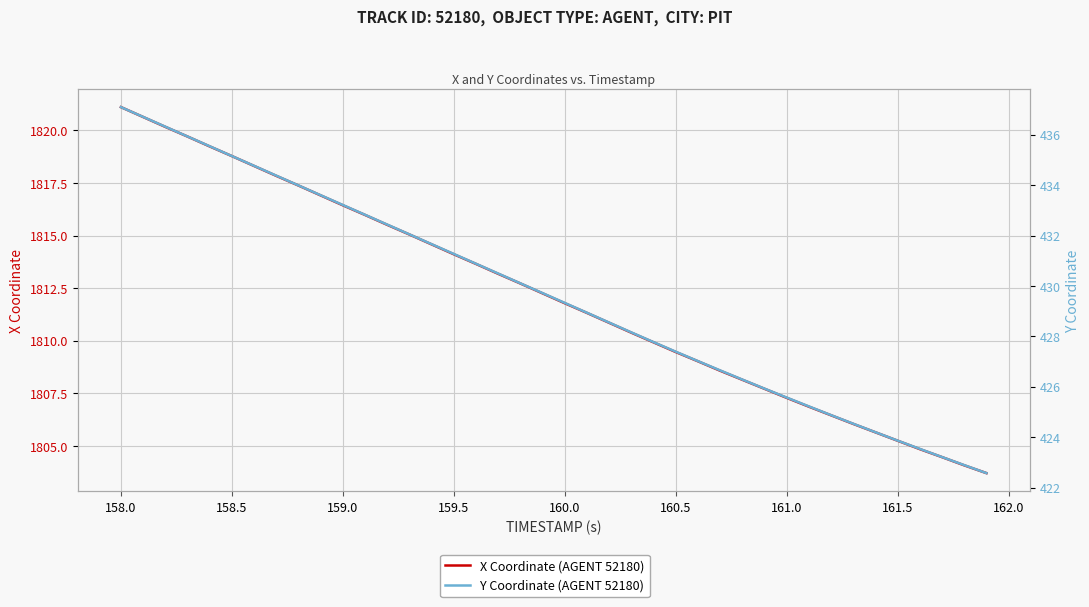

What is the greatest value displayed?

1821.1